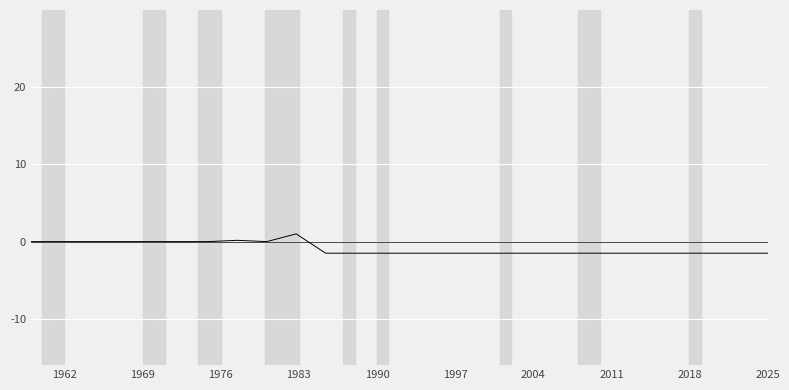

How many values exceed -1?

10